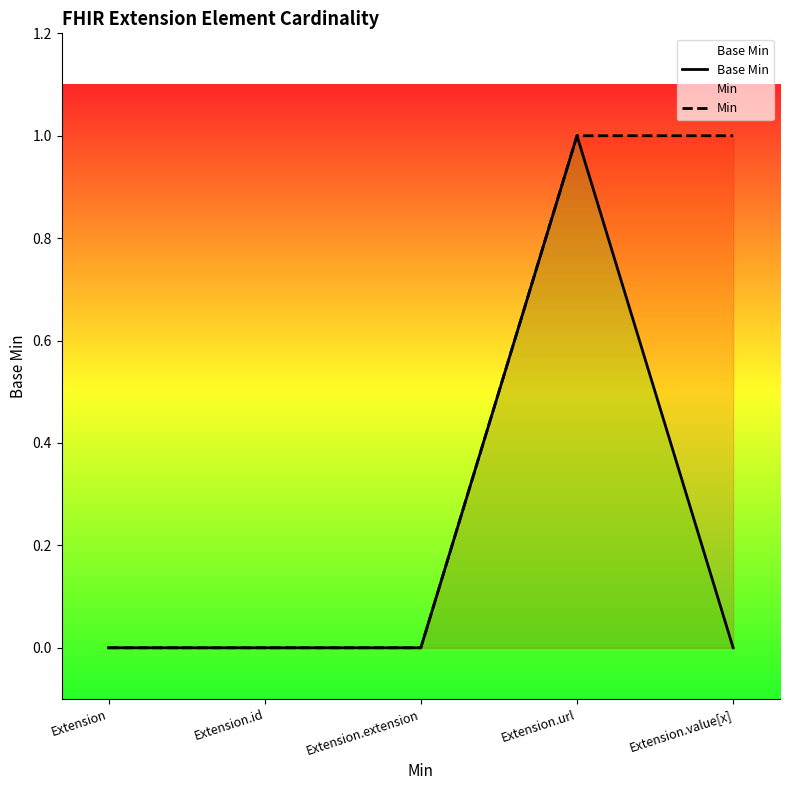

Reading left to right, extract all data points from this chart.

Base Min: 0	0	0	1	0
Min: 0	0	0	1	1